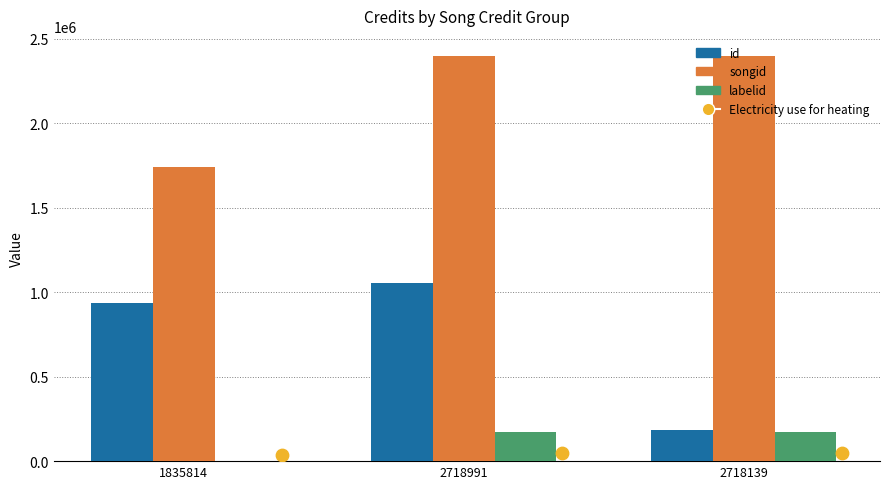

Which series reaches the maximum Y coordinate?

songid